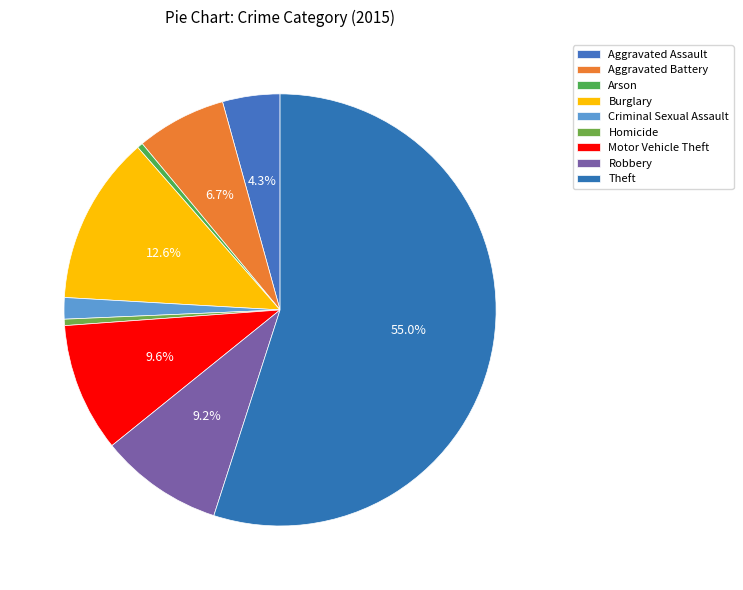

Is the sum of Robbery and Homicide greater than half?

No